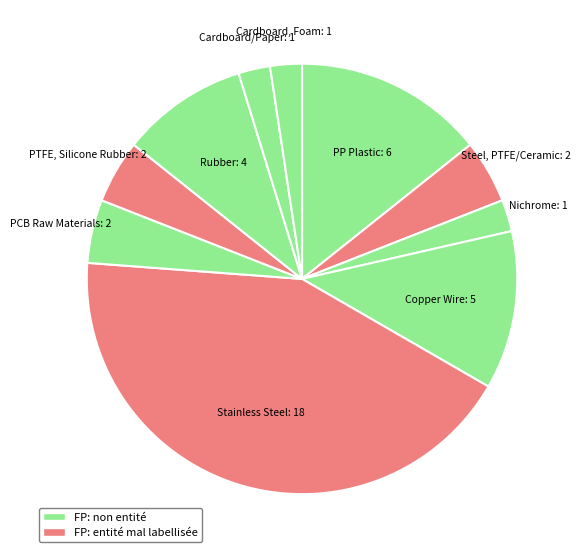

Is the sum of Nichrome and PCB Raw Materials greater than half?

No